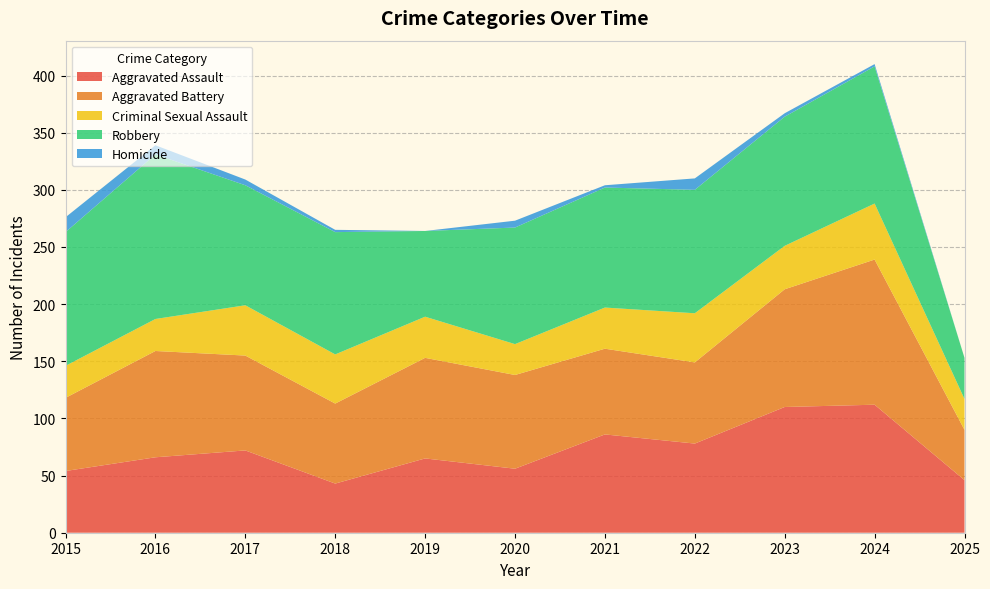

Reading left to right, transcribe all the data shown in this chart.

Aggravated Assault: 2015=54	2016=66	2017=72	2018=43	2019=65	2020=56	2021=86	2022=78	2023=110	2024=112	2025=46
Aggravated Battery: 2015=64	2016=93	2017=83	2018=70	2019=88	2020=82	2021=75	2022=71	2023=103	2024=127	2025=44
Criminal Sexual Assault: 2015=28	2016=28	2017=44	2018=43	2019=36	2020=27	2021=36	2022=43	2023=38	2024=49	2025=27
Robbery: 2015=117	2016=144	2017=105	2018=107	2019=75	2020=102	2021=105	2022=108	2023=113	2024=120	2025=36
Homicide: 2015=13	2016=8	2017=5	2018=2	2019=0	2020=6	2021=2	2022=10	2023=3	2024=2	2025=0